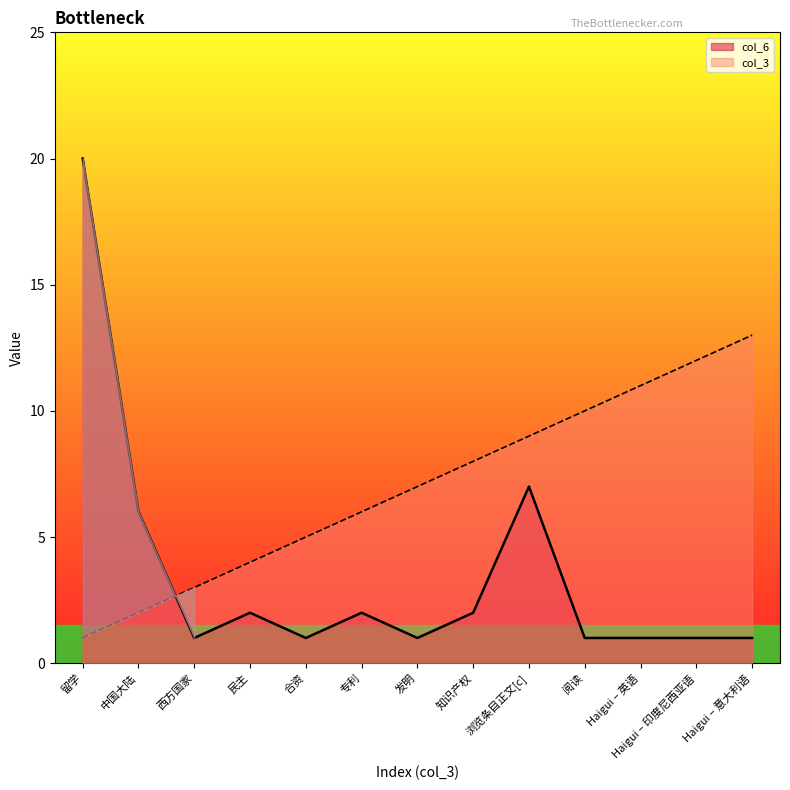

What position from the left is 中国大陆?

2